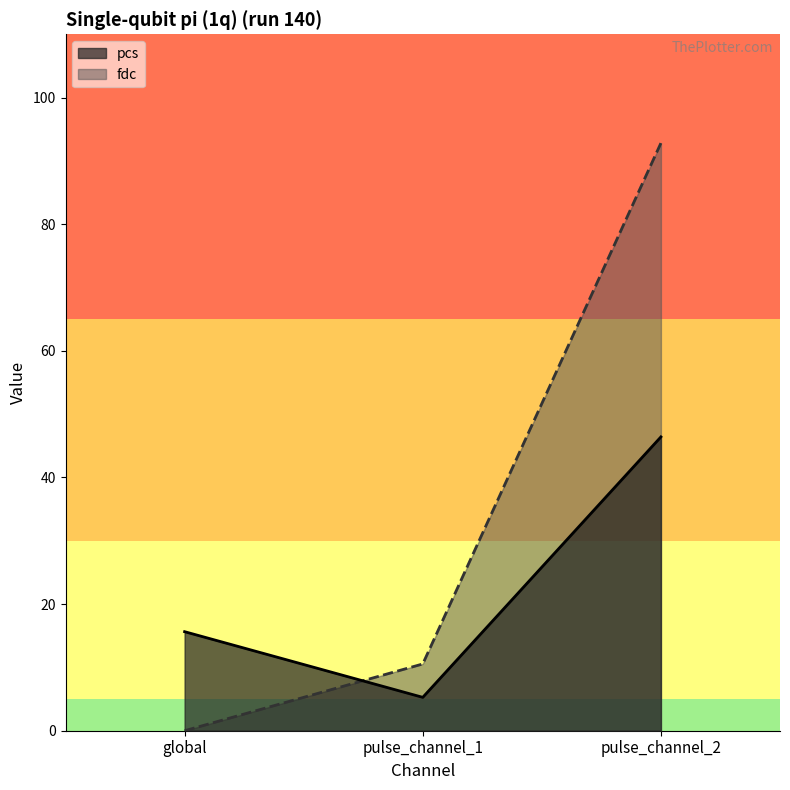

Rank the series by their average value, from lowest to highest.

pcs, fdc